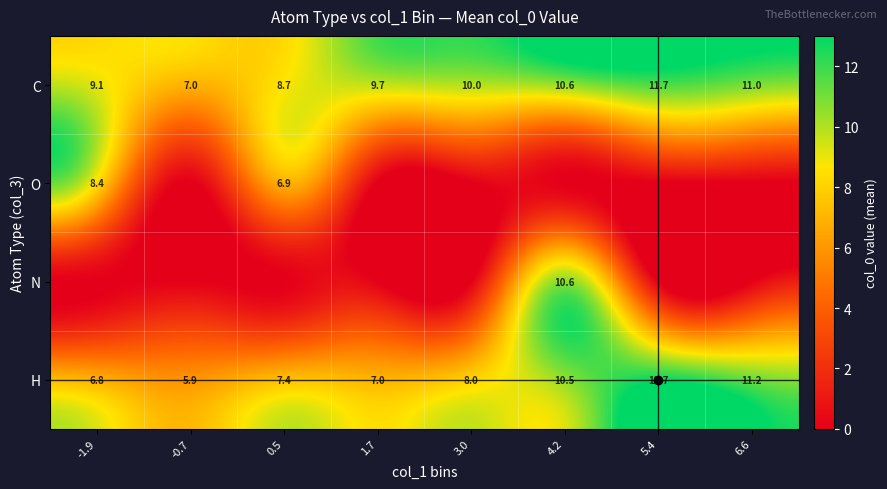

Which category has the highest value in the C series?

5.4